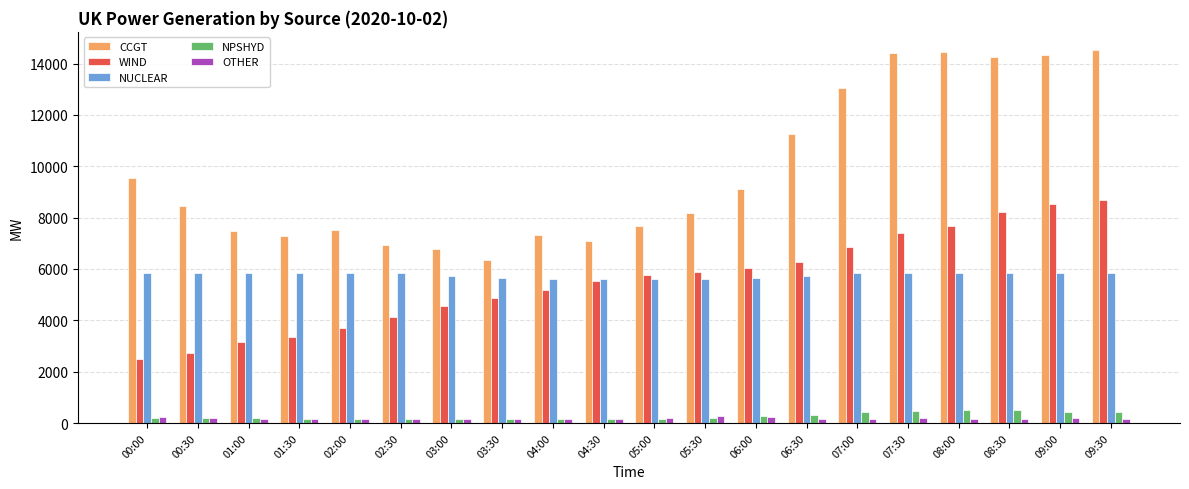

What is the maximum value shown in the chart?

14508